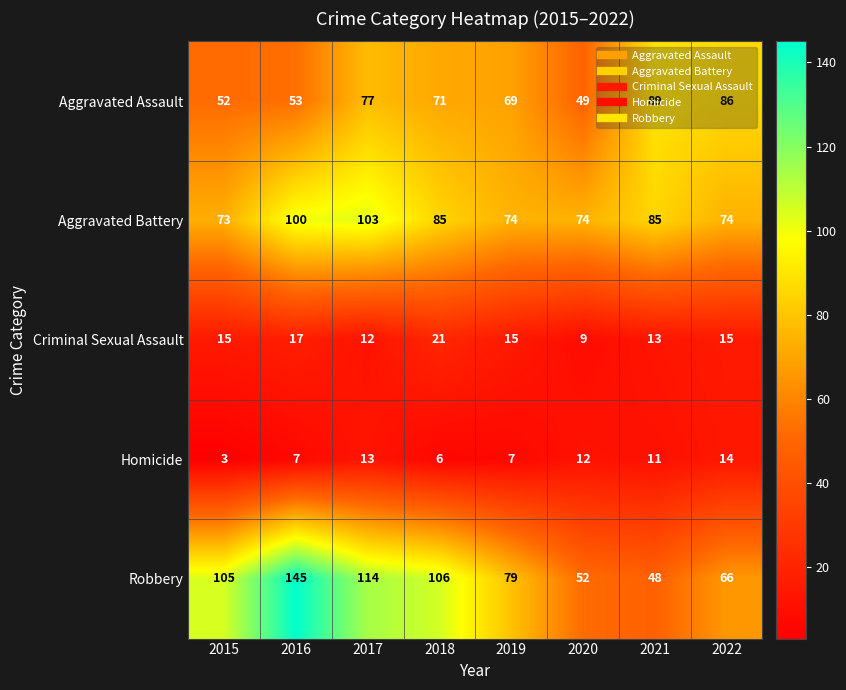

List the series in order of their peak value, lowest first.

Homicide, Criminal Sexual Assault, Aggravated Assault, Aggravated Battery, Robbery